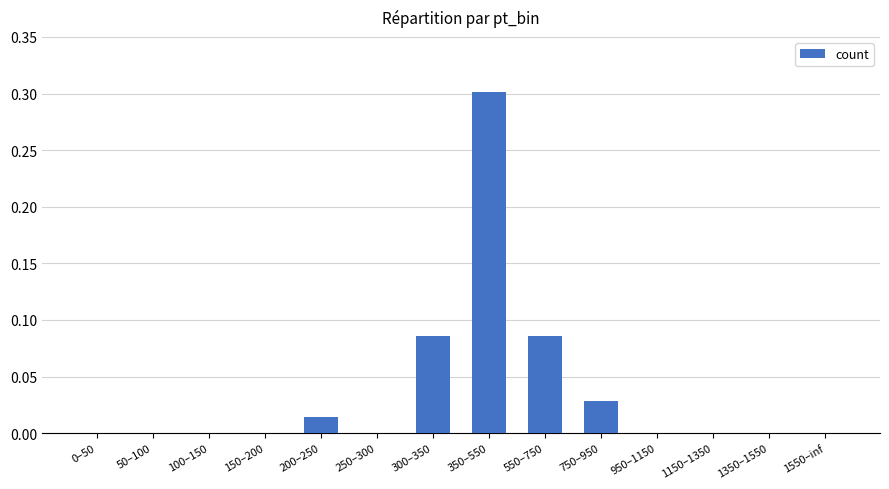

The value at 1150–1350 is 0.0. True or false?

True